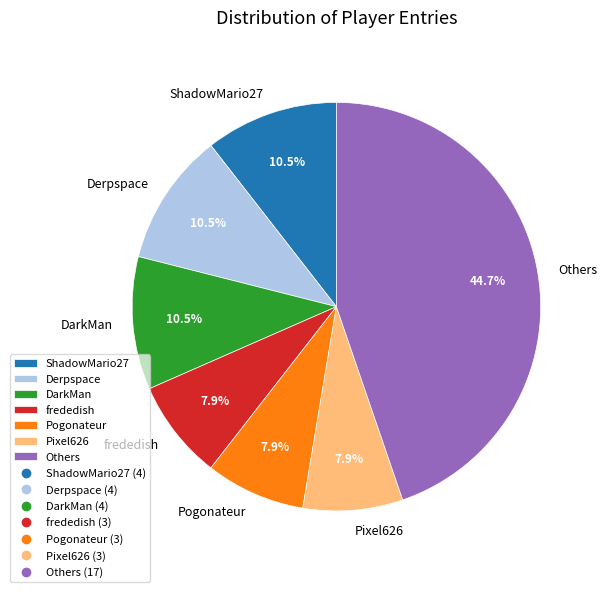

Does Derpspace account for over 50% of the chart?

No